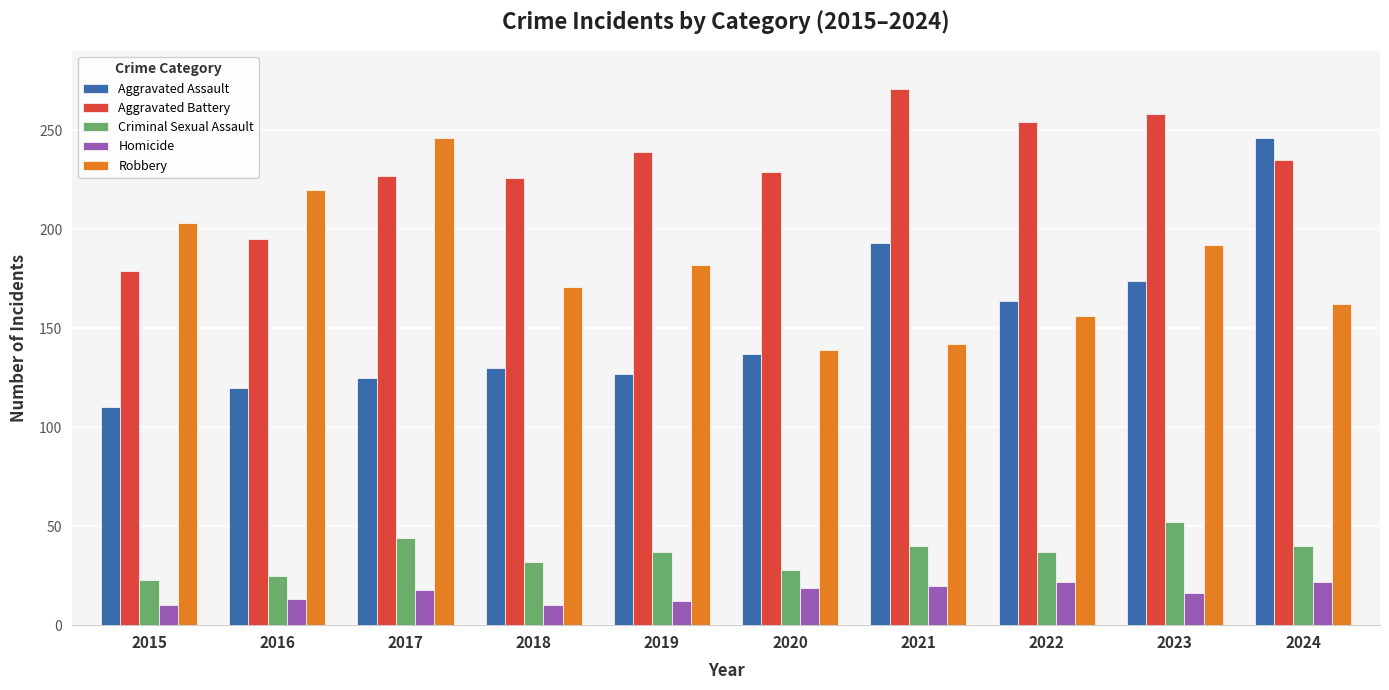

What are all the series names shown in the legend?

Aggravated Assault, Aggravated Battery, Criminal Sexual Assault, Homicide, Robbery